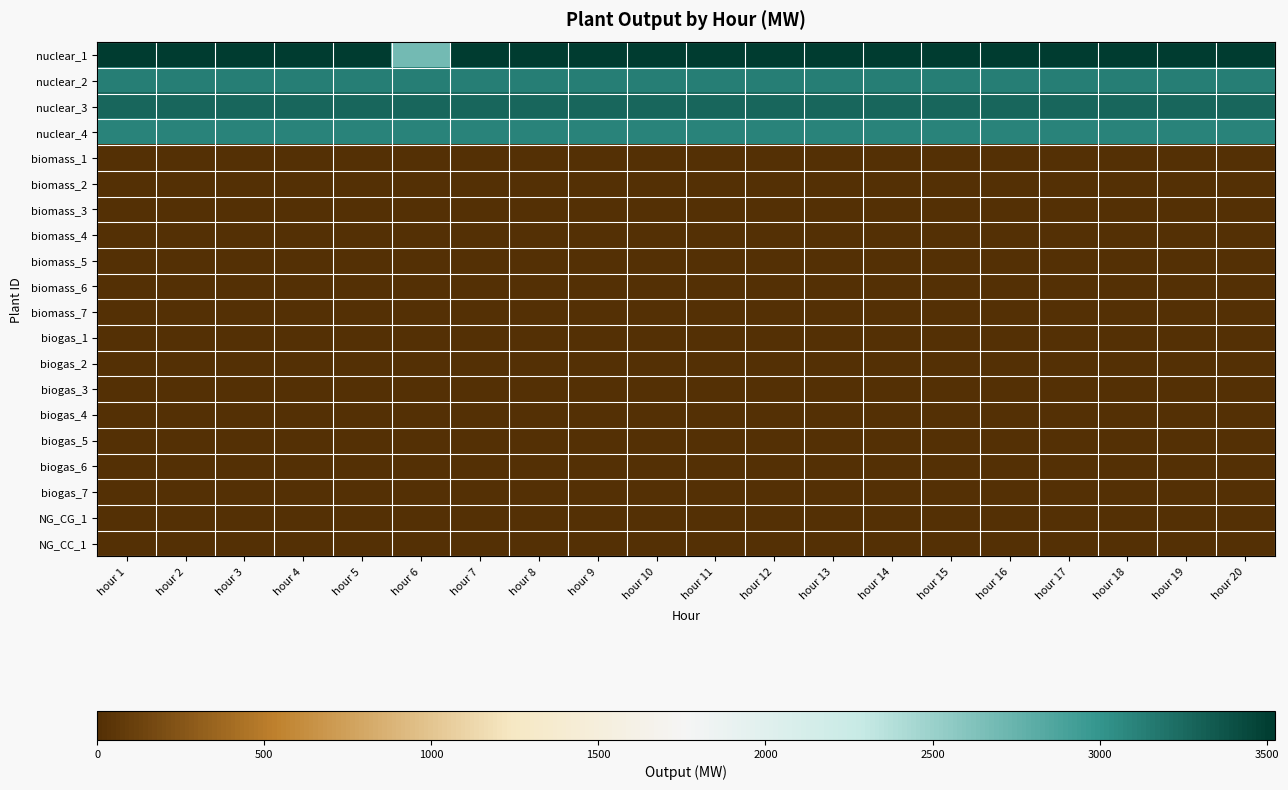

Which label corresponds to the smallest value in the chart?

hour 1